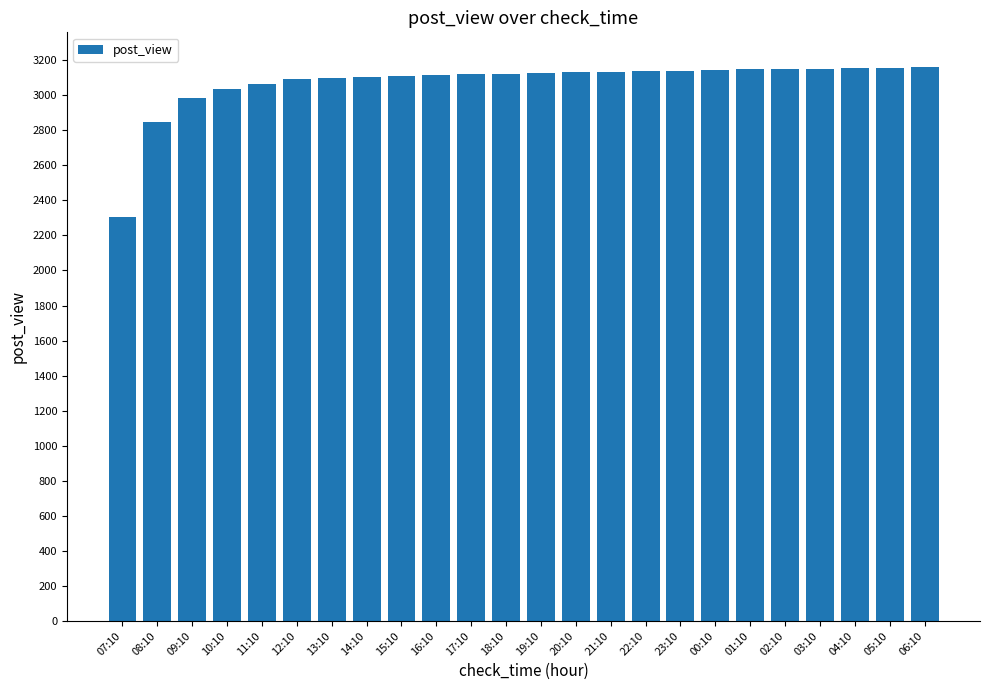

Count the number of categories in the chart.

24